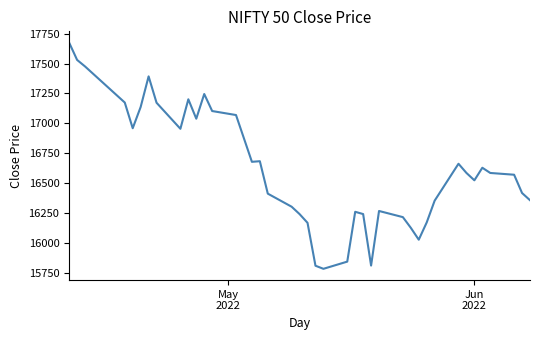

What is the smallest value displayed?

15782.2